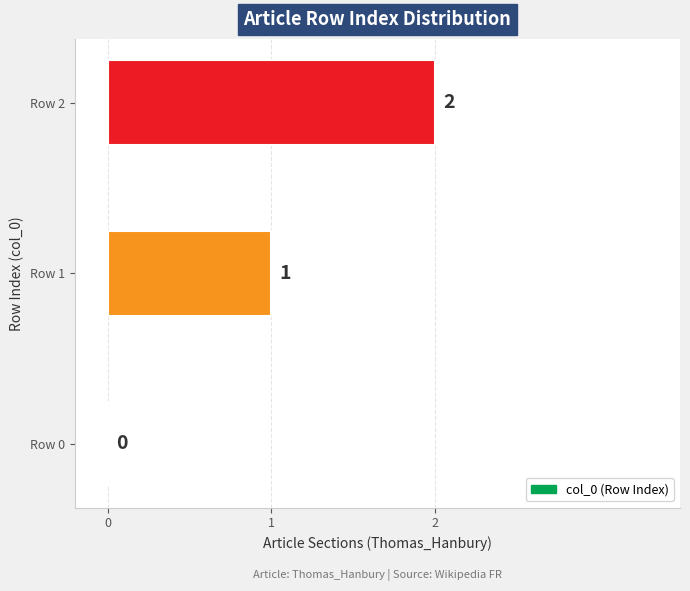

Which label corresponds to the largest value in the chart?

Row 2